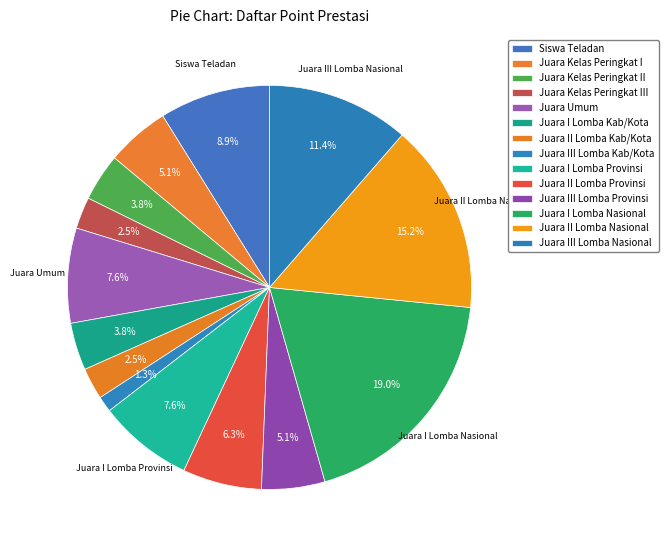

Combined, do Juara I Lomba Provinsi and Juara I Lomba Nasional account for over 50%?

No